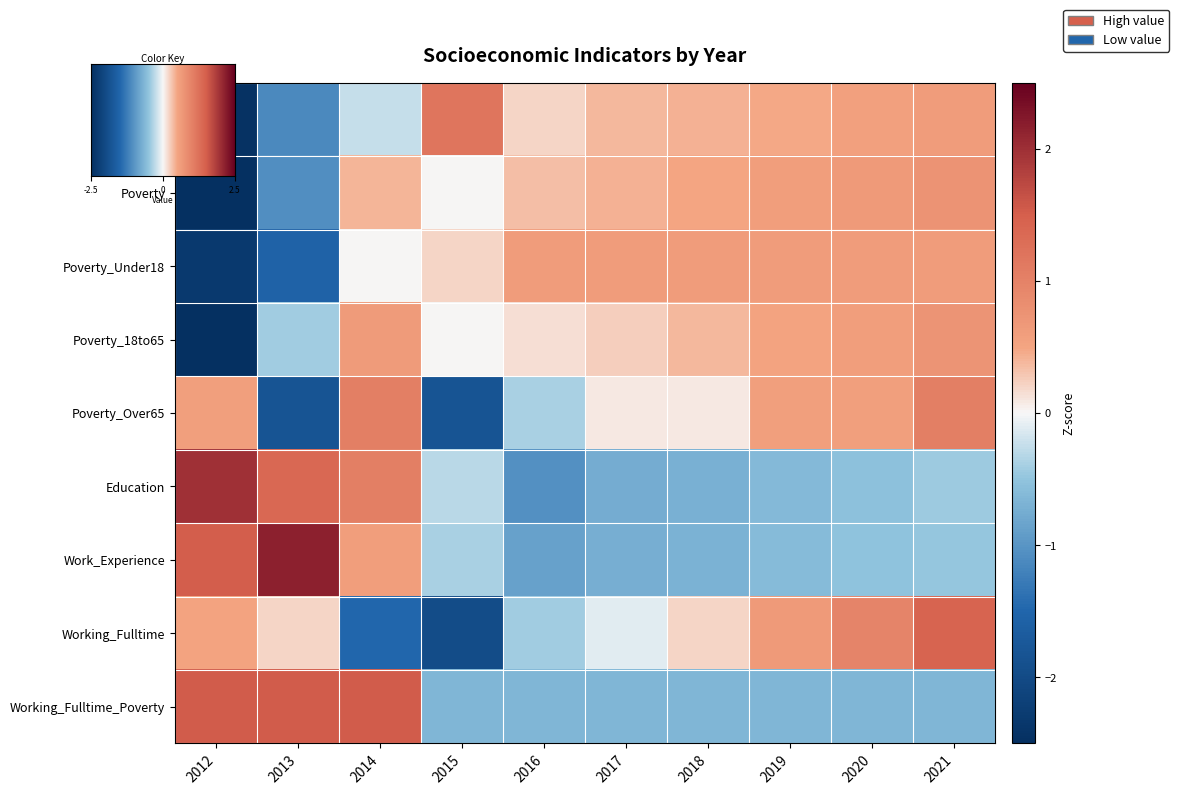

Which series changed the most between 2014 and 2015?

Poverty_Over65